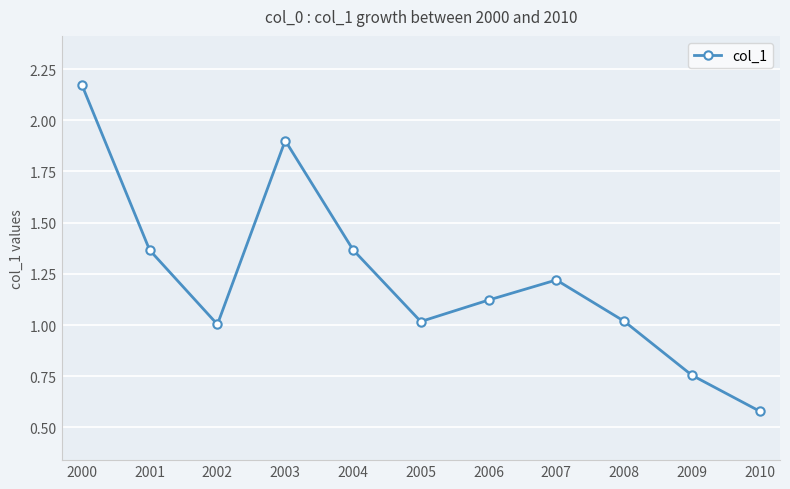

Does the chart have visible grid lines?

Yes